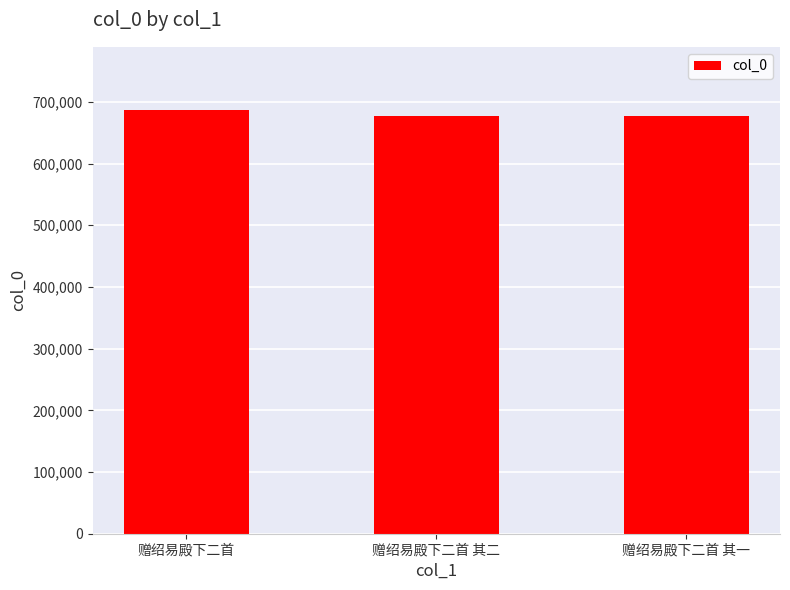

How many data points are less than 676796?

1